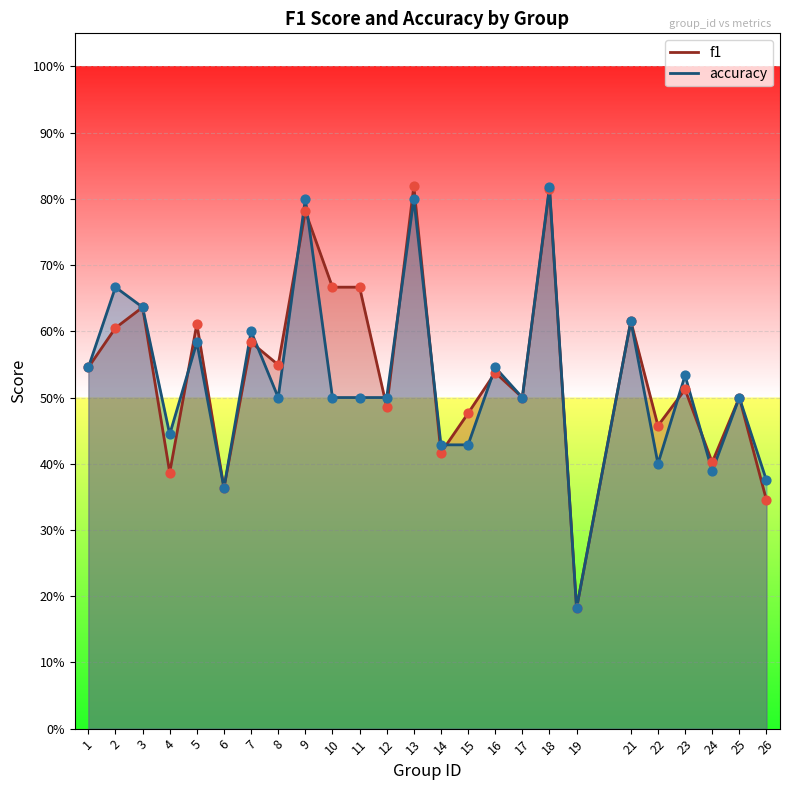

At how many categories does at least one series exceed 0?

25